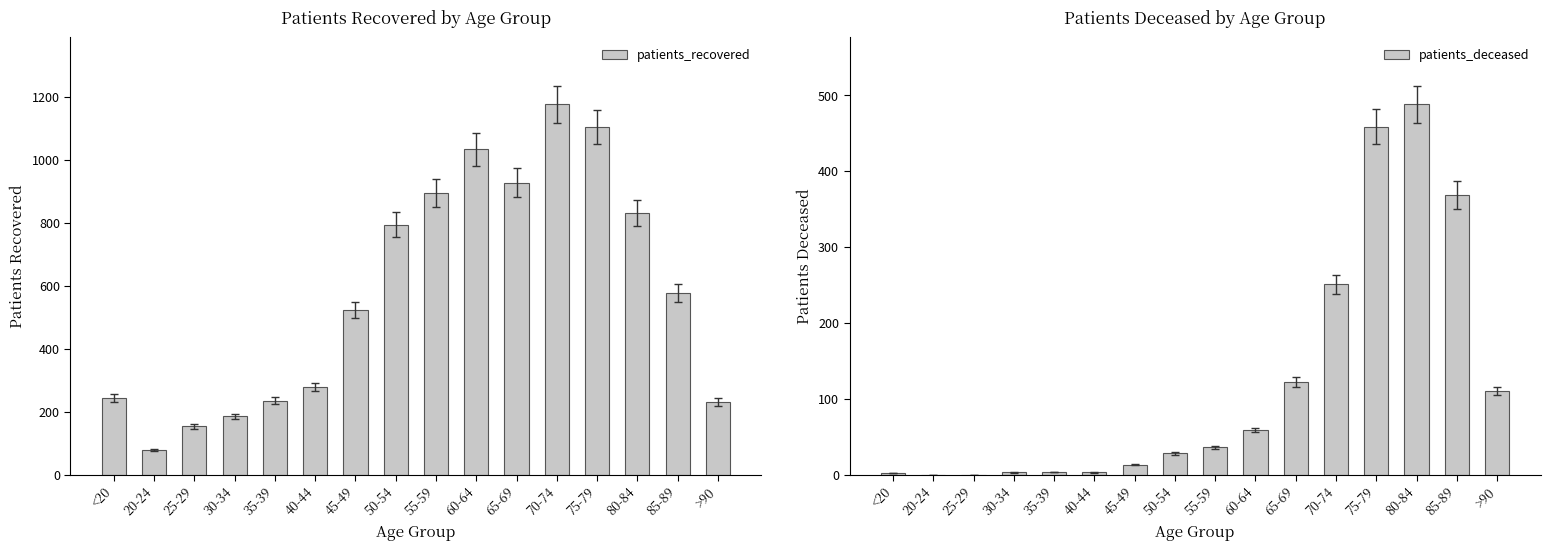

Which series has the widest spread of values?

patients_recovered